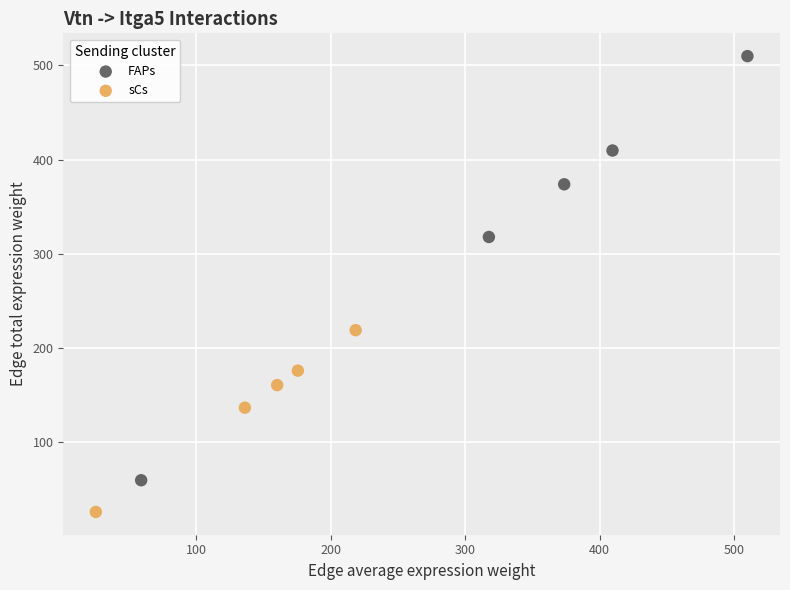

What are all the series names shown in the legend?

FAPs, sCs